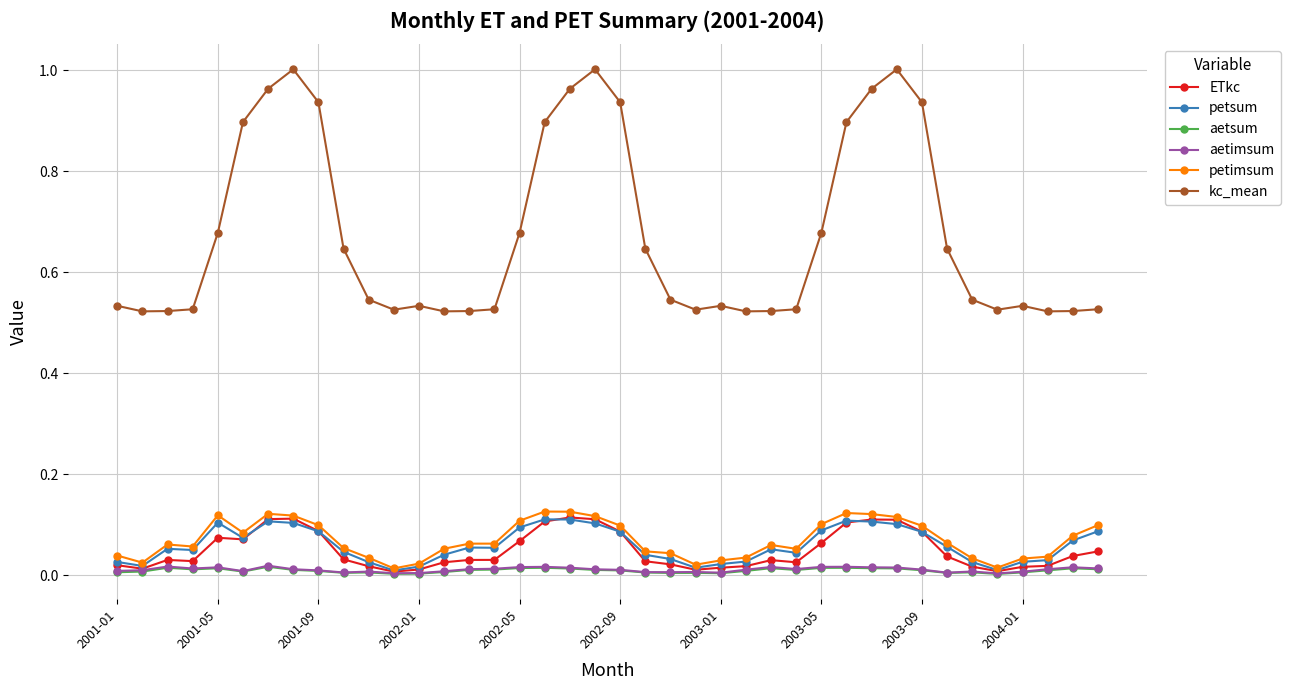

Count the aetimsum values in the range 0 to 1.

40